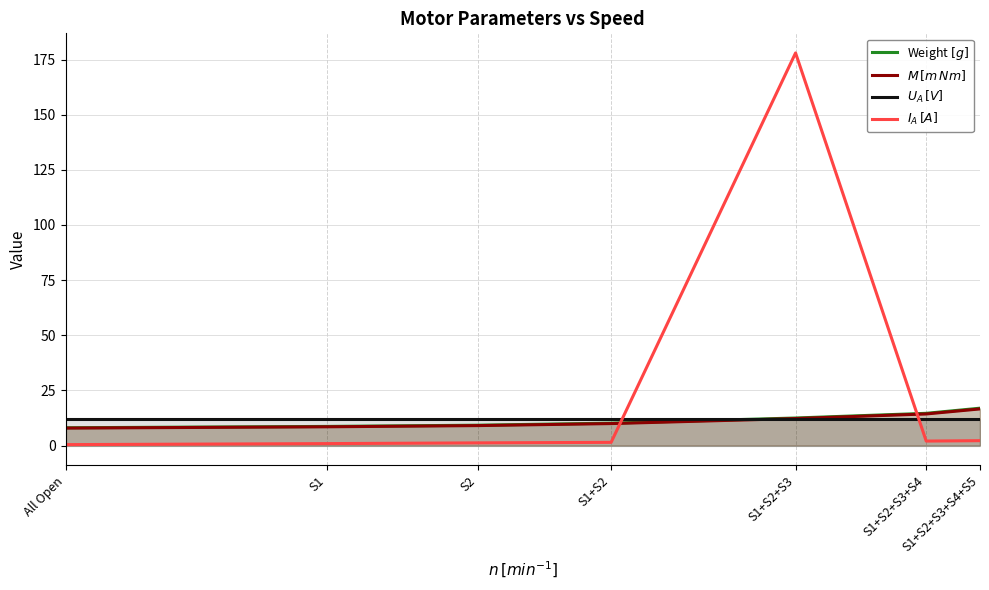

Between S2 and S1+S2+S3+S4+S5, which series saw the biggest shift?

Weight $[g]$